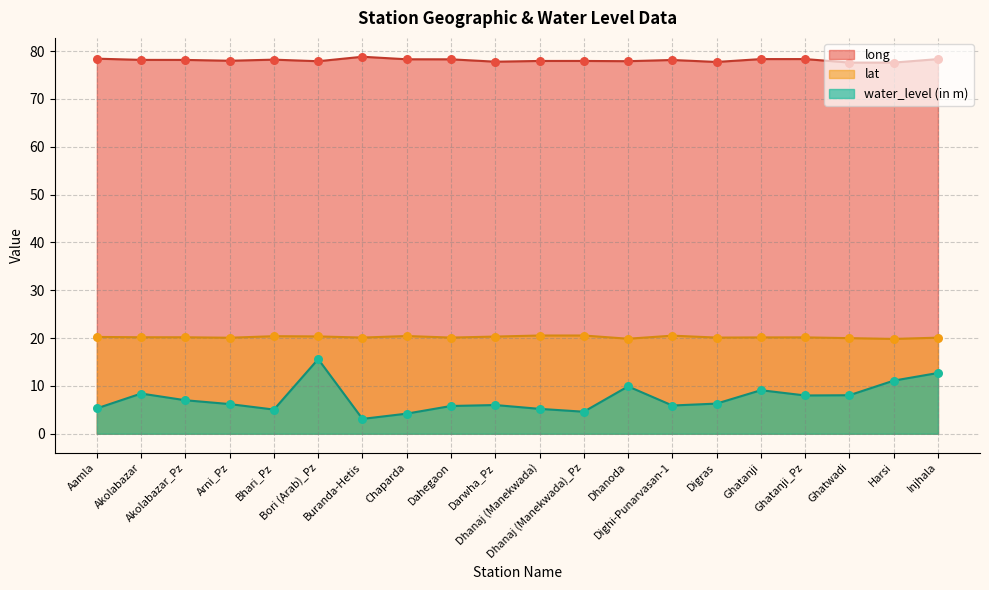

Which series has the largest total across all categories?

long